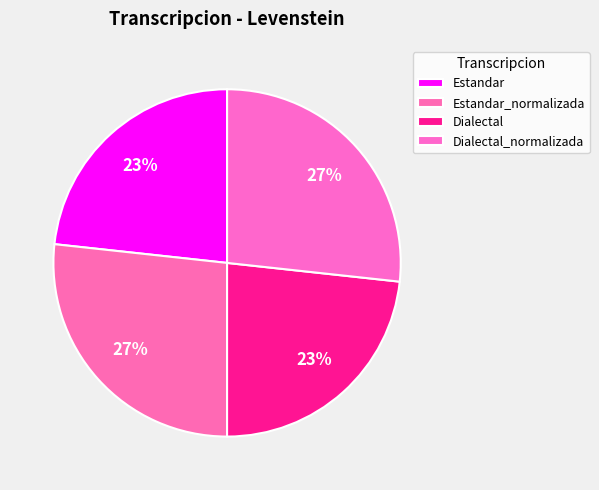

To the nearest percent, what is the difference between the largest and smallest slice percentages?

3%